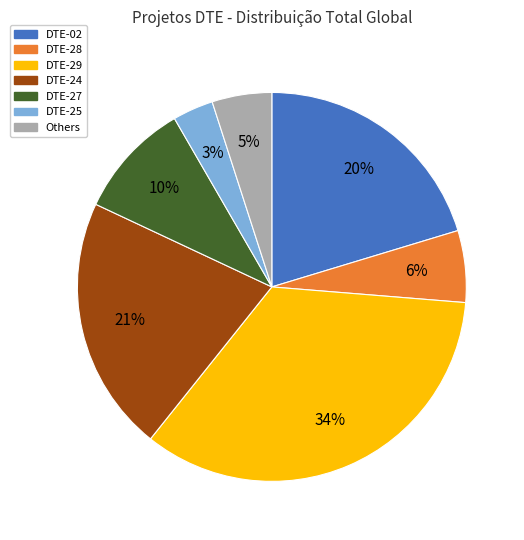

To the nearest percent, what is the difference between the largest and smallest slice percentages?

31%